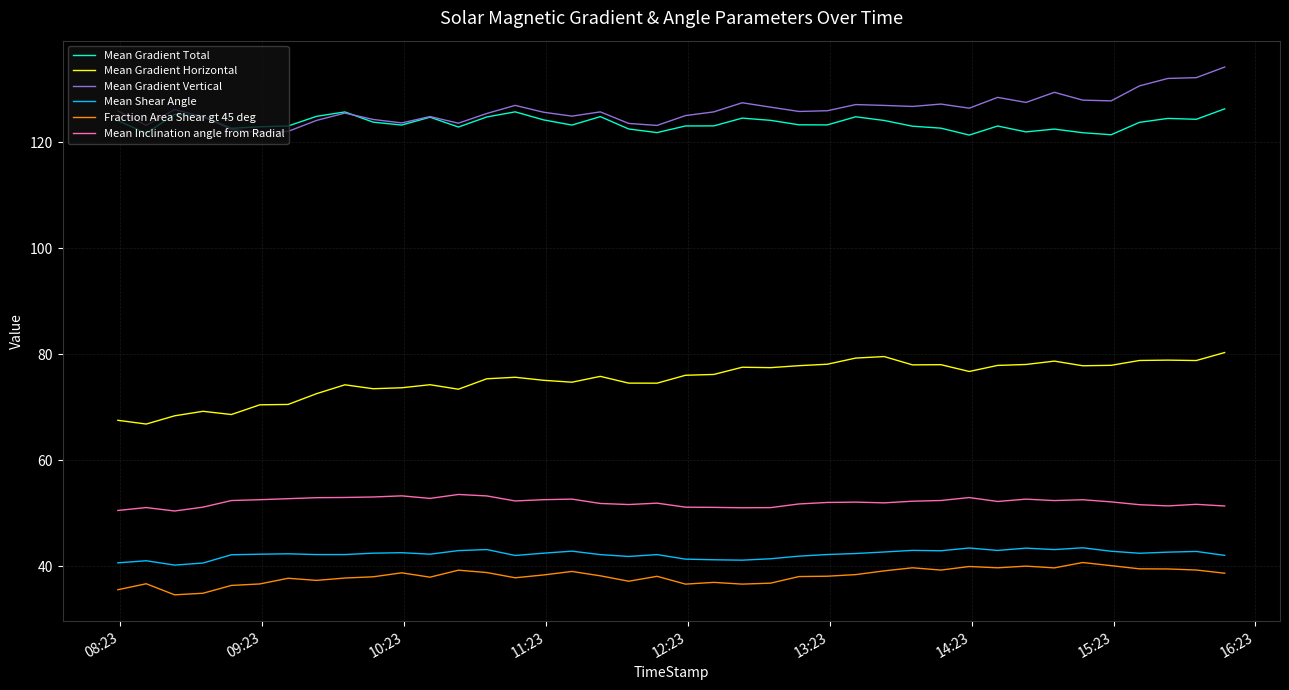

What is the greatest value displayed?

134.2